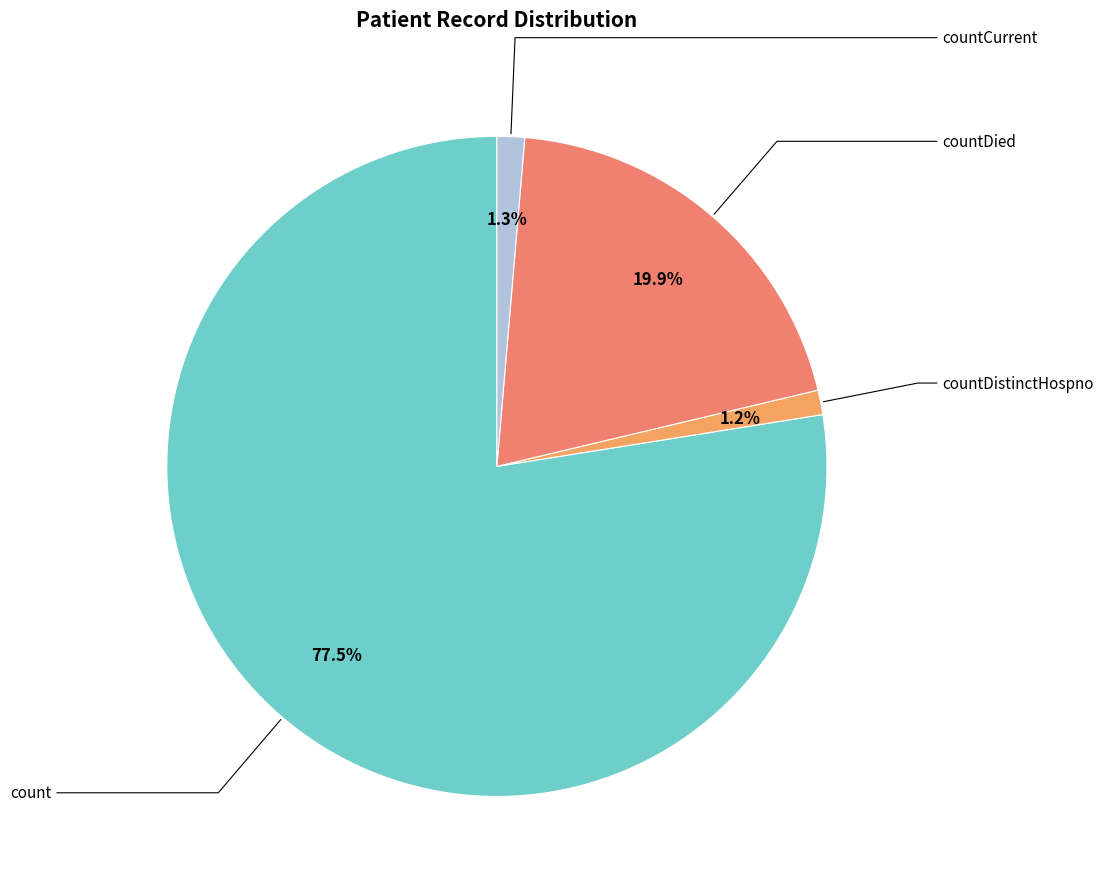

How many segments does this pie chart have?

4